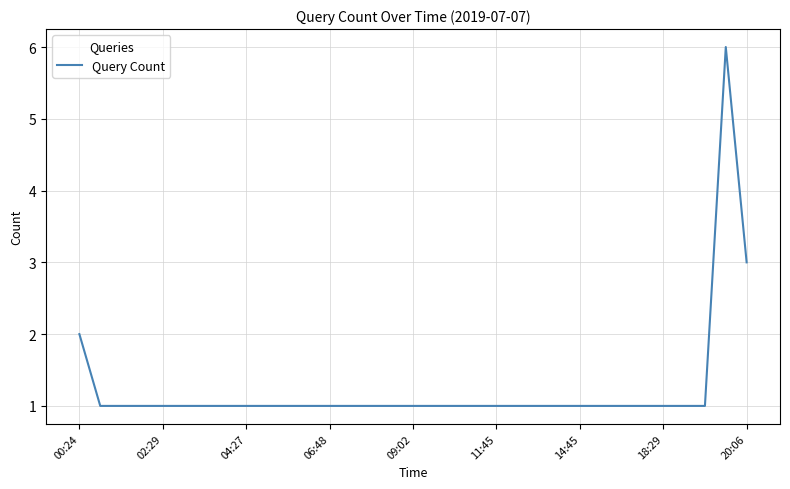

What is the difference between the maximum and minimum values?

5